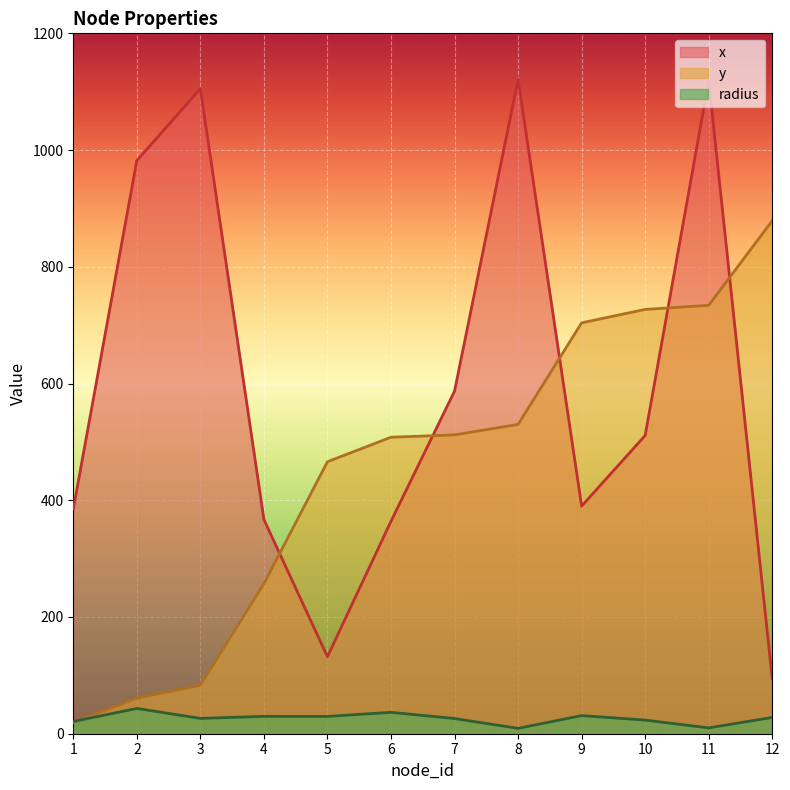

Where is the first local minimum for x?

5